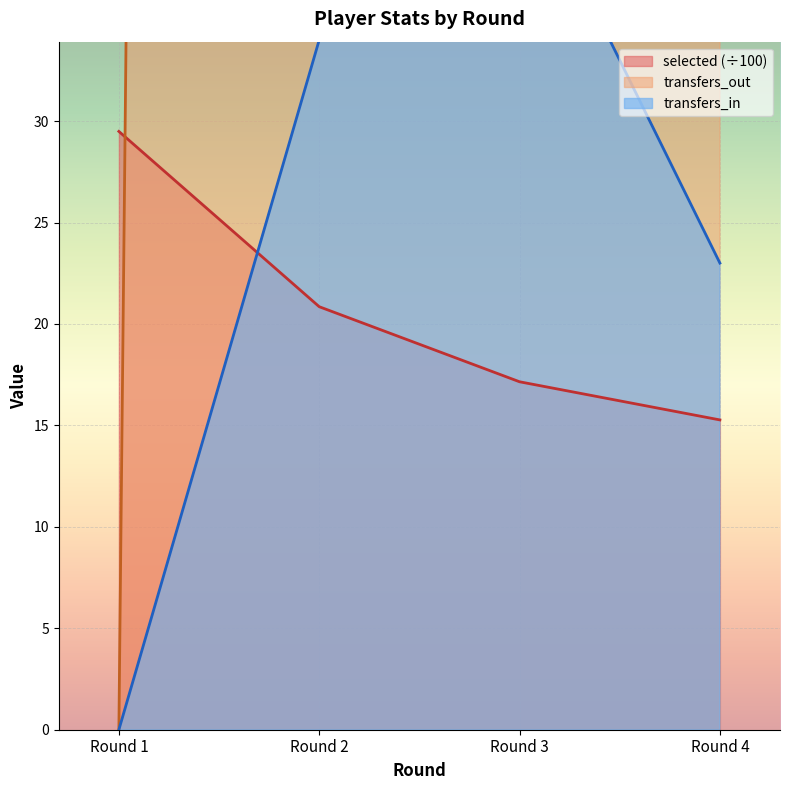

True or false: selected and transfers_out cross at least once.

True